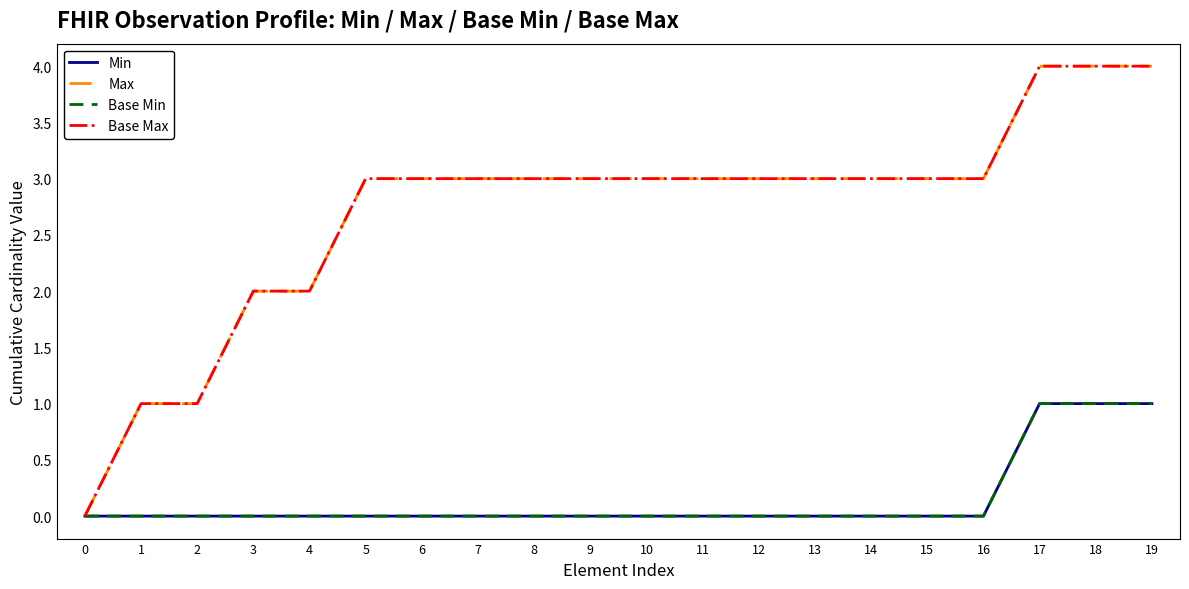

Which label corresponds to the largest value in the chart?

17